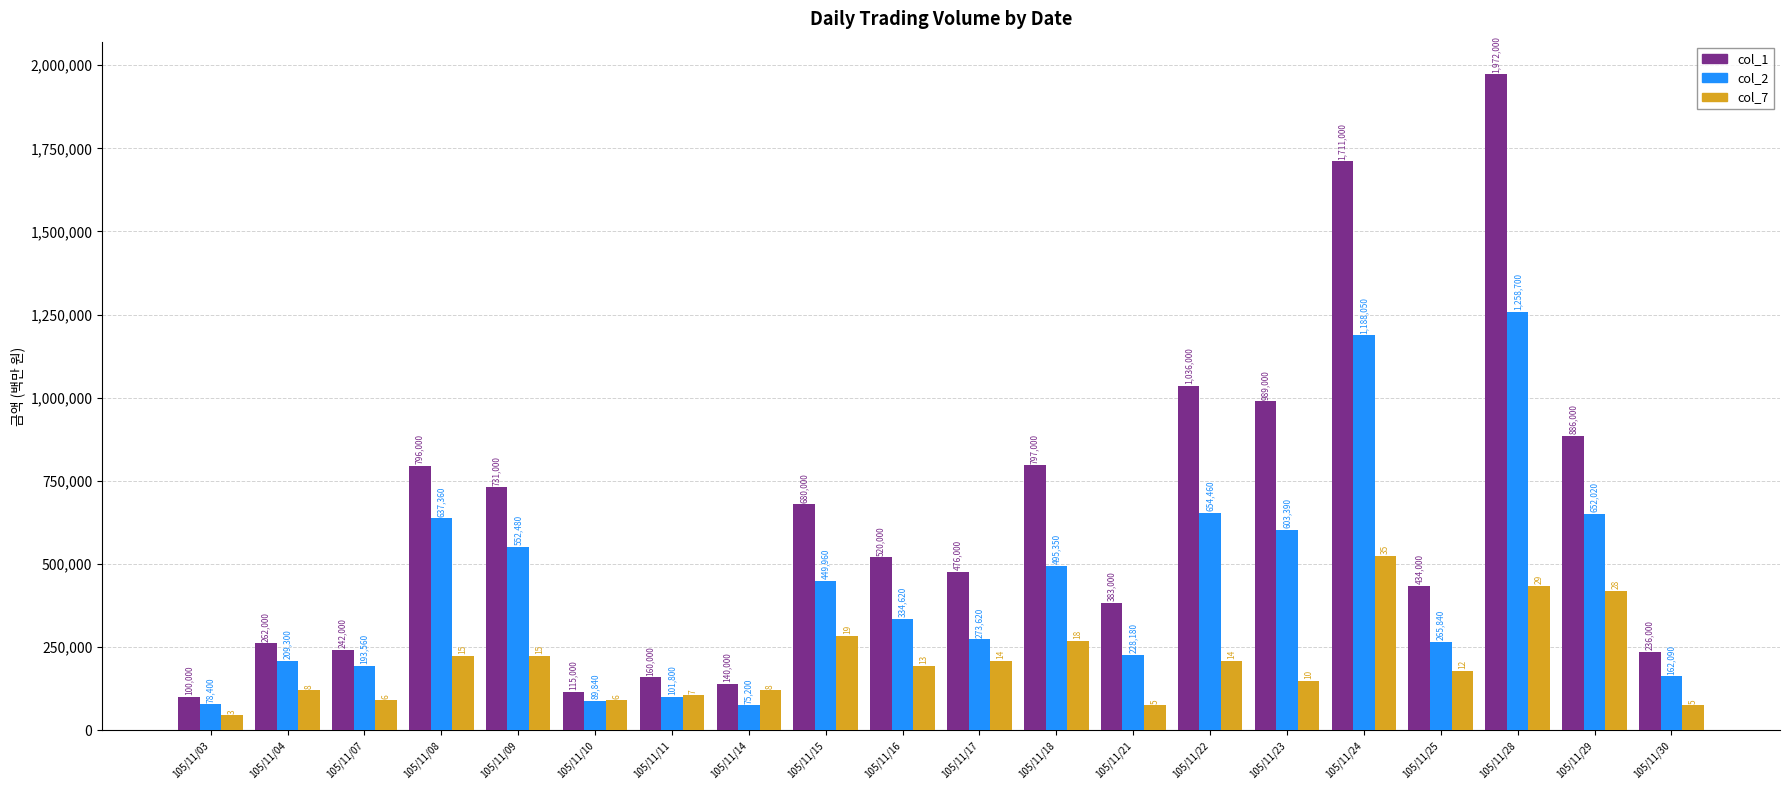

Read the col_7 value at 105/11/28, to the nearest 100.

435000